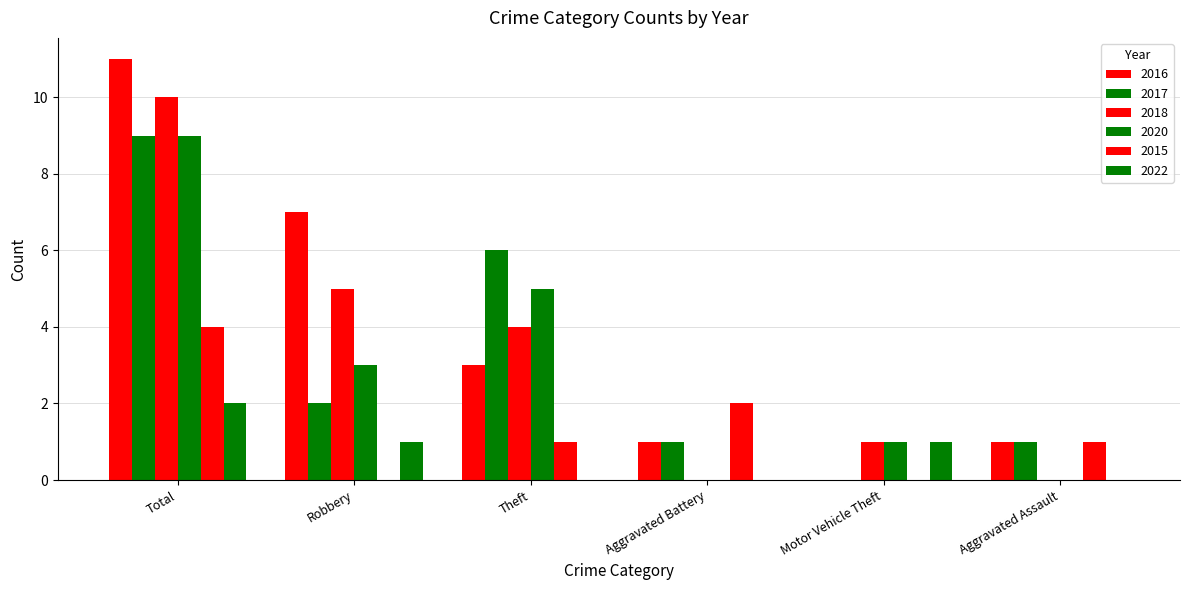

What is the value of the 2016 bar at the 6th from the left?

1